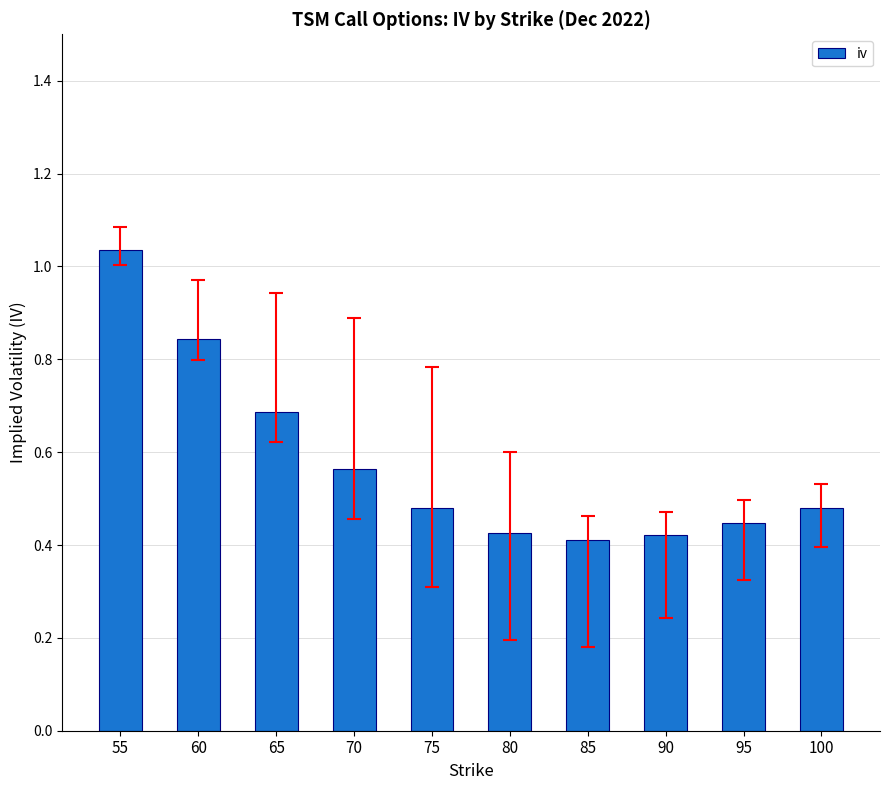

What is the sum of all values?

5.8